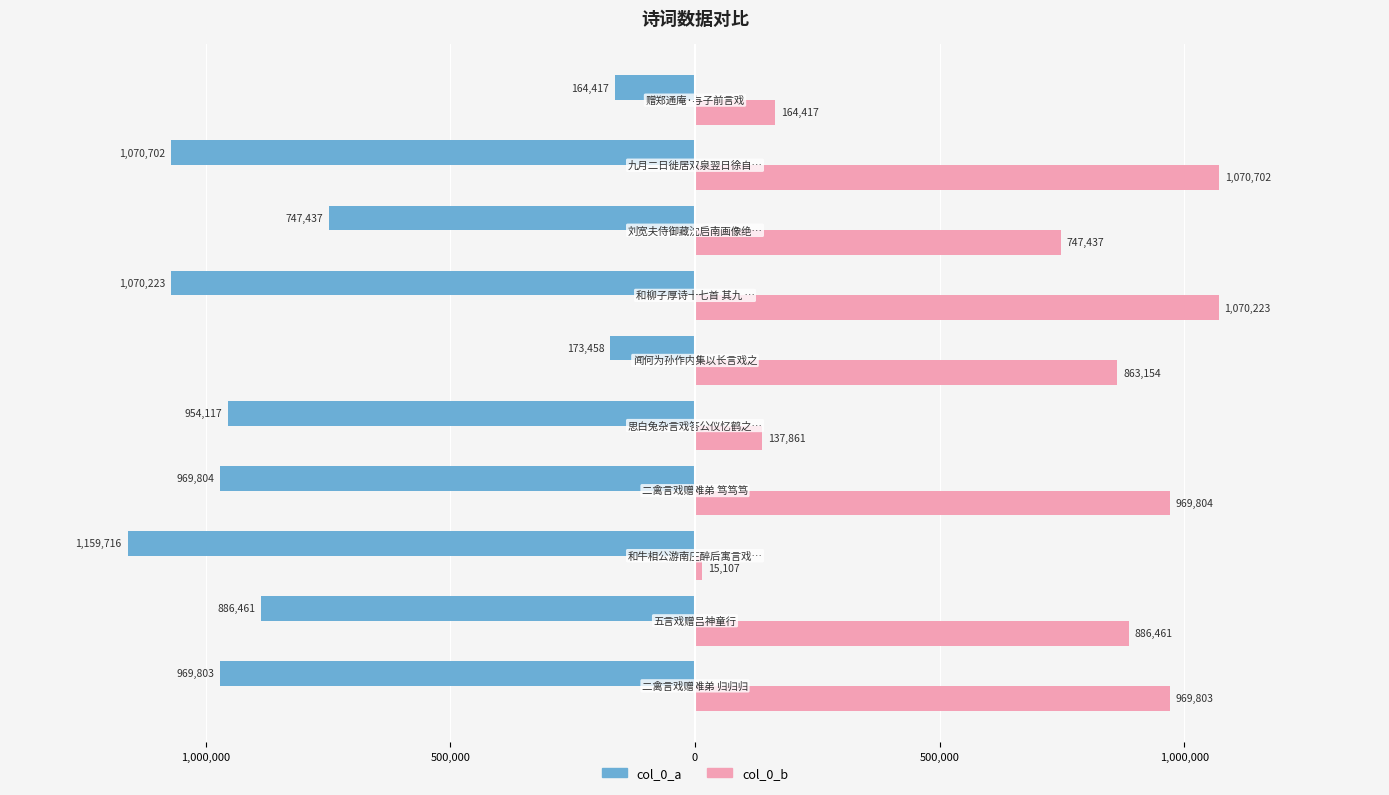

Reading left to right, what are all the values shown in this chart?

col_0_a: -969803	-886461	-1159716	-969804	-954117	-173458	-1070223	-747437	-1070702	-164417
col_0_b: 969803	886461	15107	969804	137861	863154	1070223	747437	1070702	164417